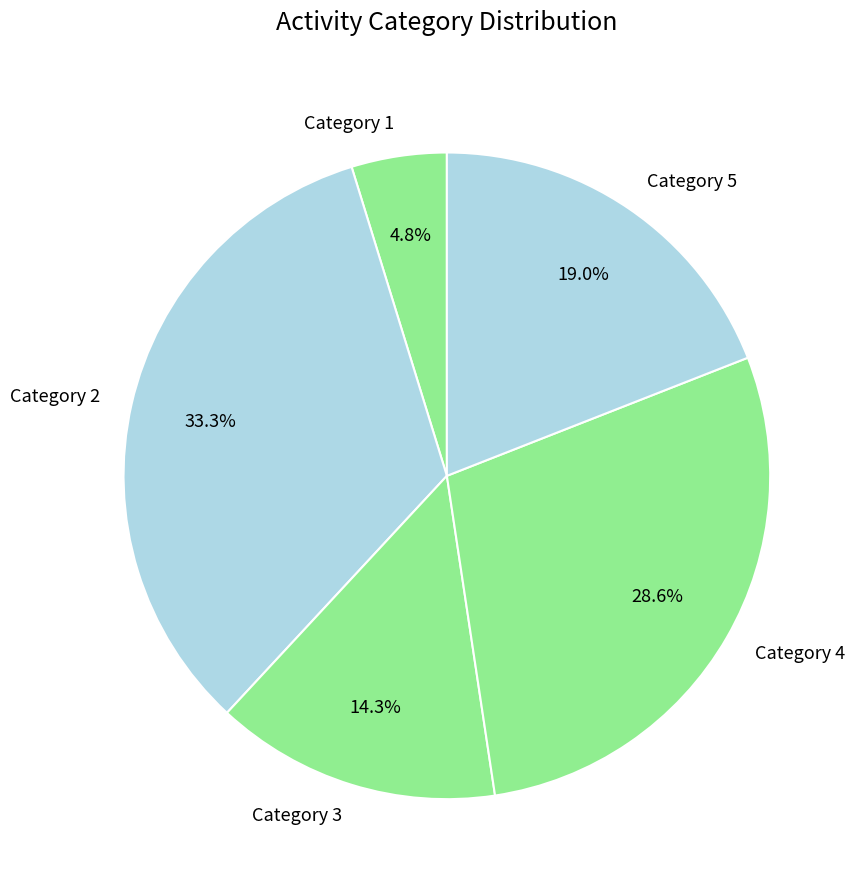

Is there any slice that represents more than half of the pie?

No